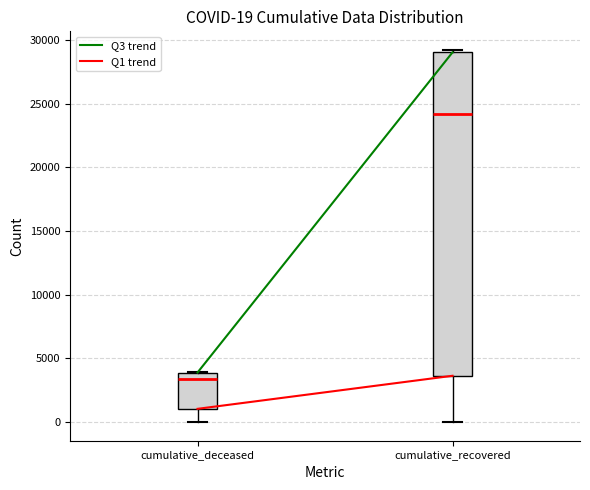

Comparing the boxes themselves (not the whiskers), which one is the tallest?

cumulative_recovered